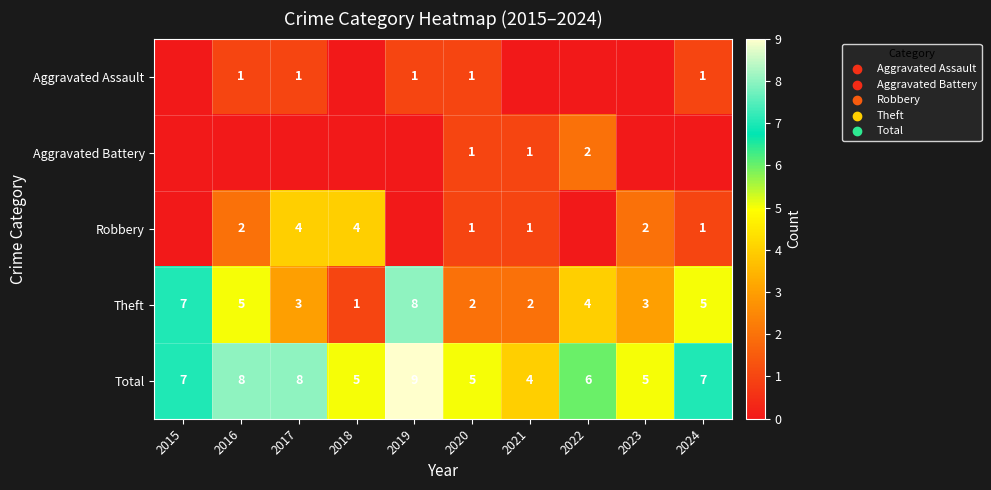

How many data points in Total are less than 7?

5